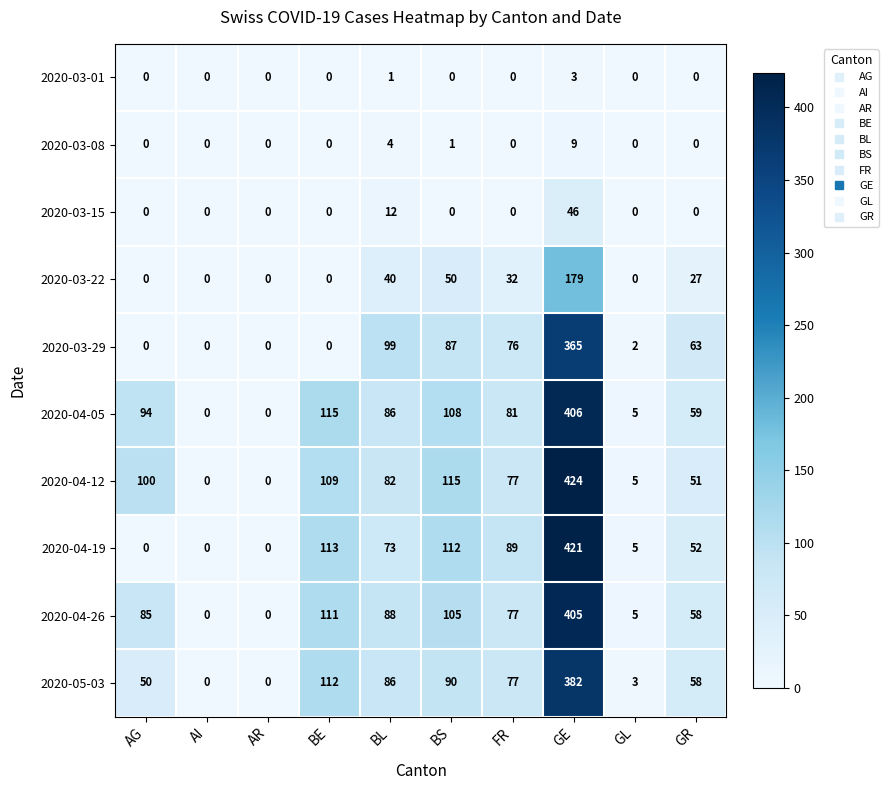

Is it true that 2020-04-05 equals 643 at GE?

False